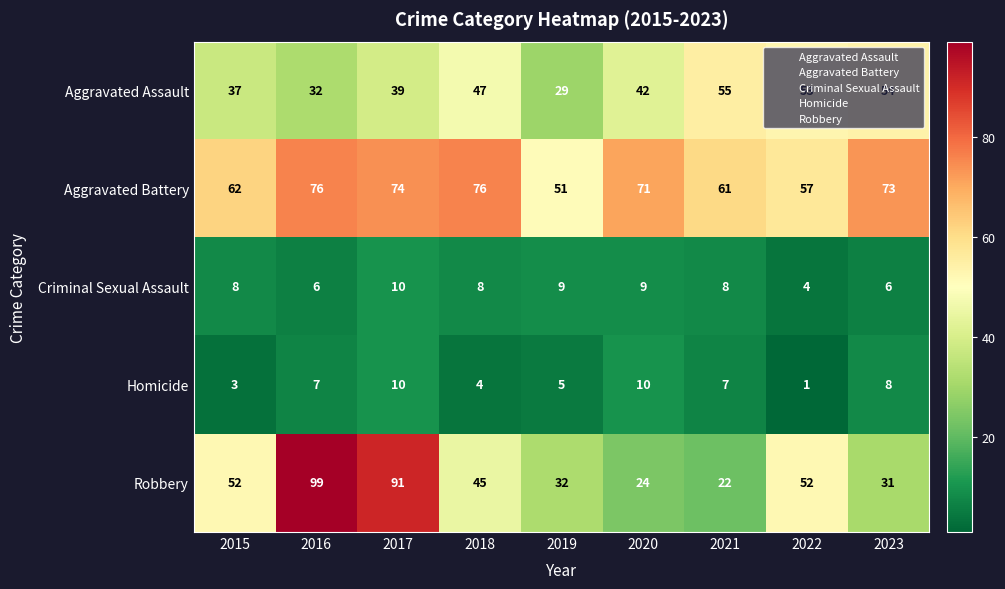

Which series has the largest total across all categories?

Aggravated Battery